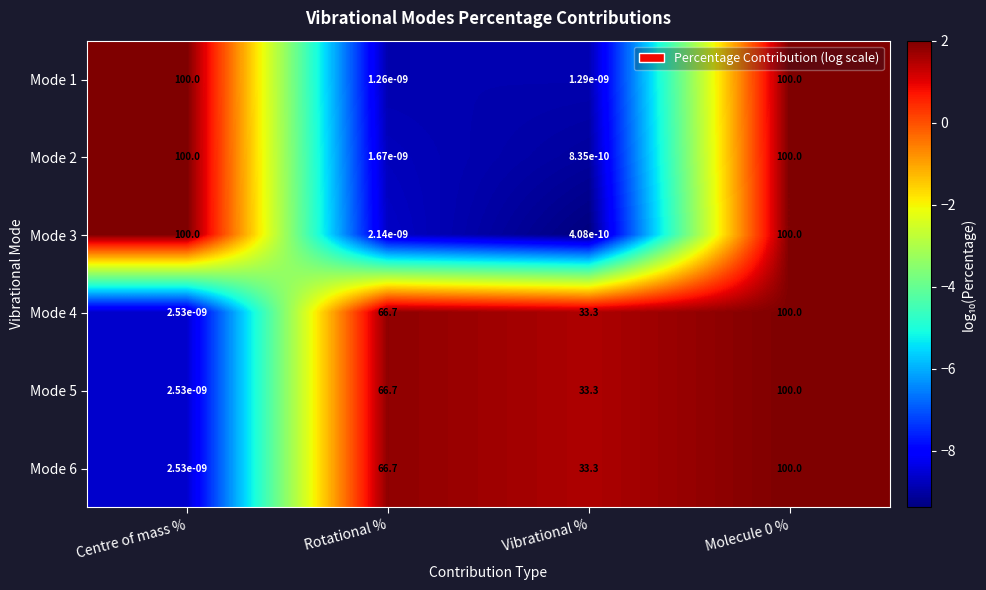

How many series are shown in this chart?

6